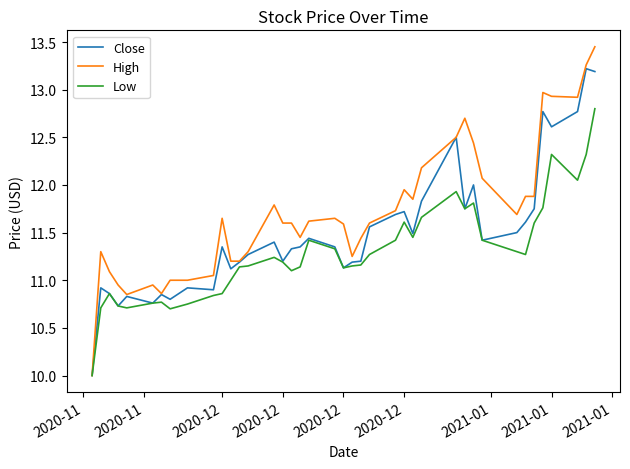

What is the minimum value shown in the chart?

10.0